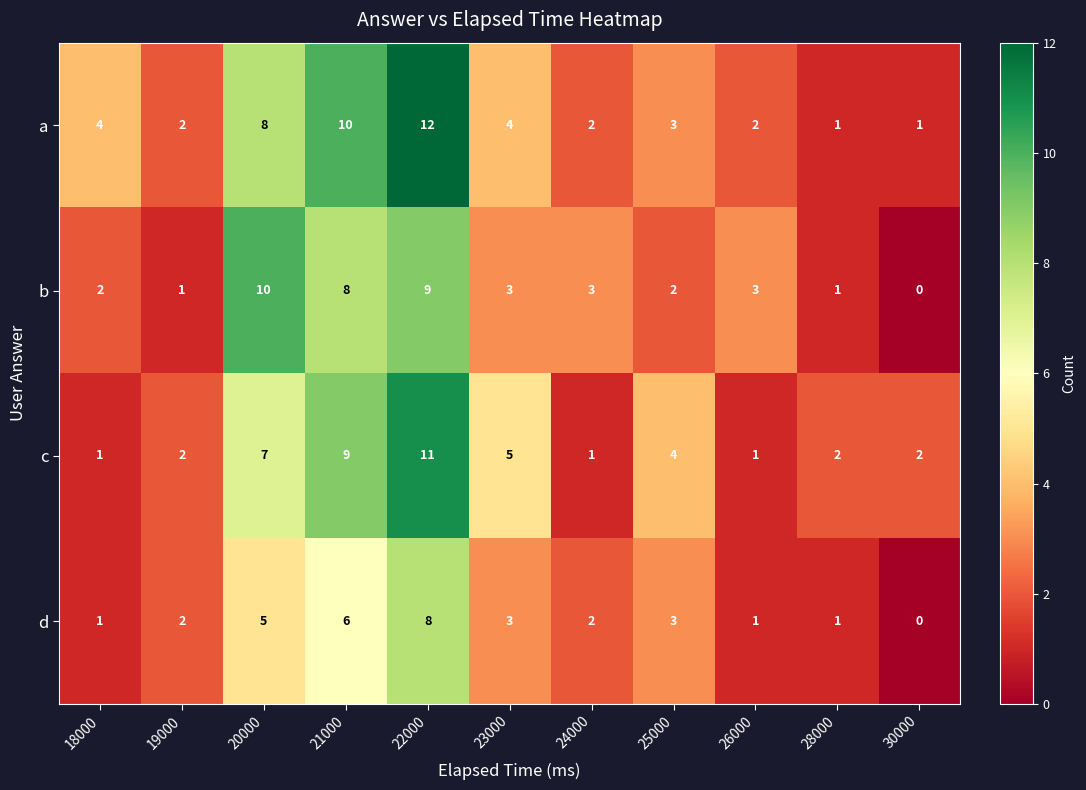

Read the d value at 25000.

3